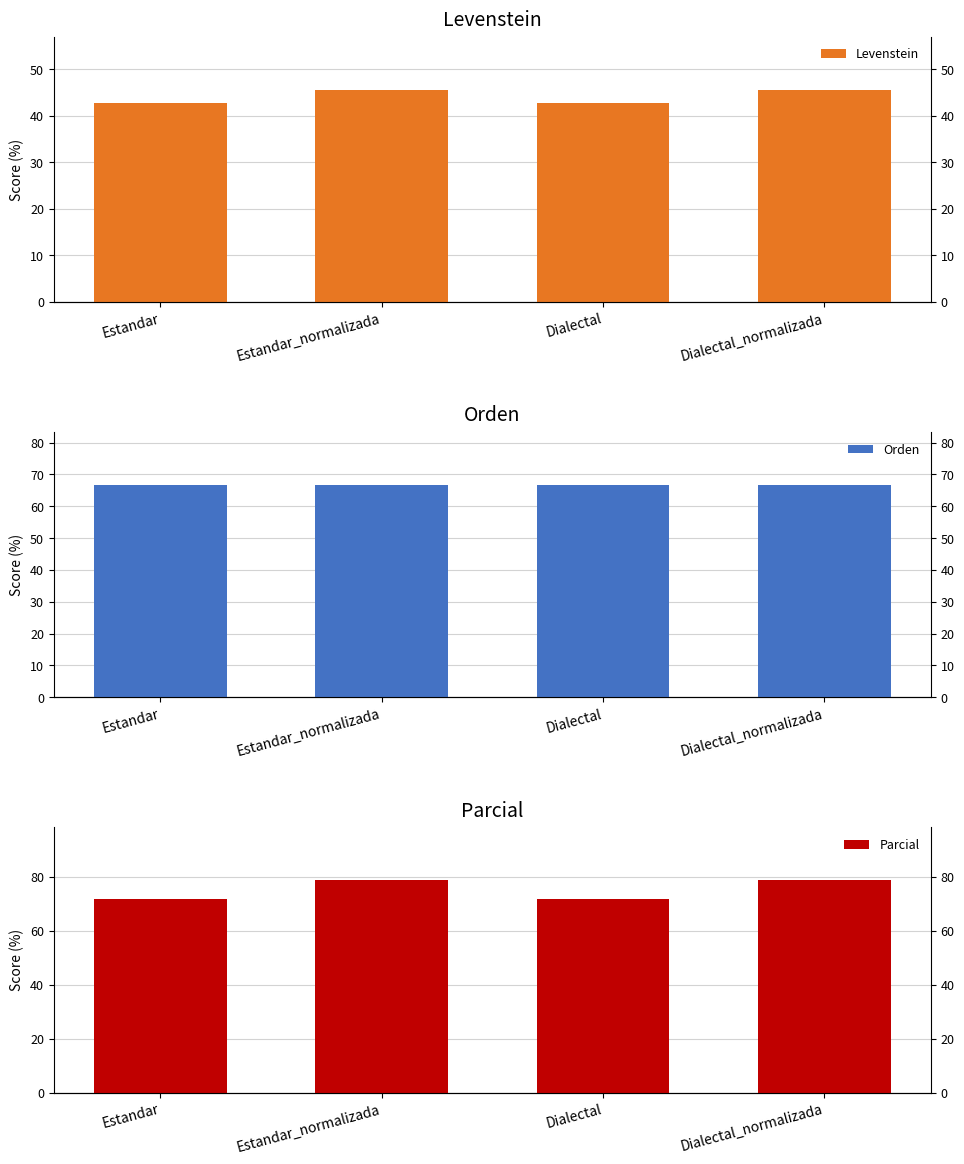

What is the label of the 1st bar from the right?

Dialectal_normalizada